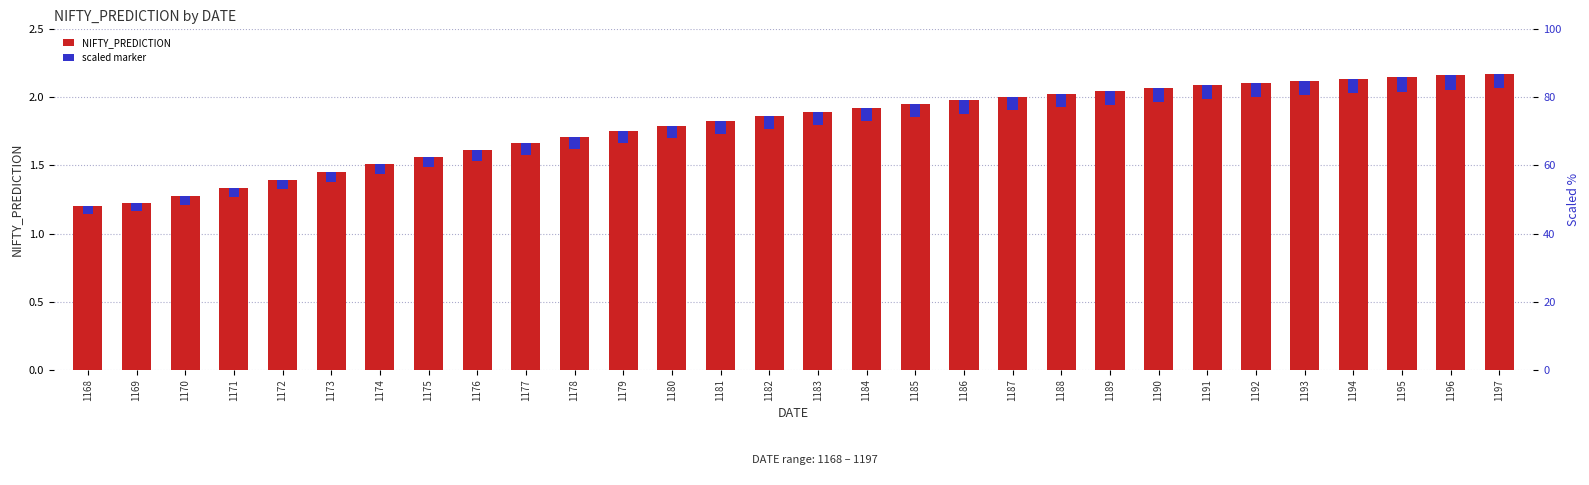

Which series has the largest total across all categories?

NIFTY_PREDICTION